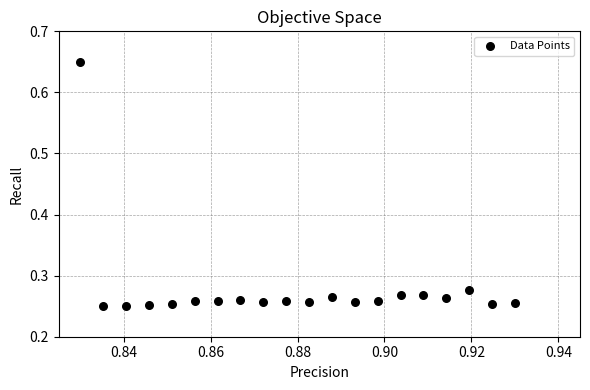

What is the range of Y values (max minus min)?

0.4